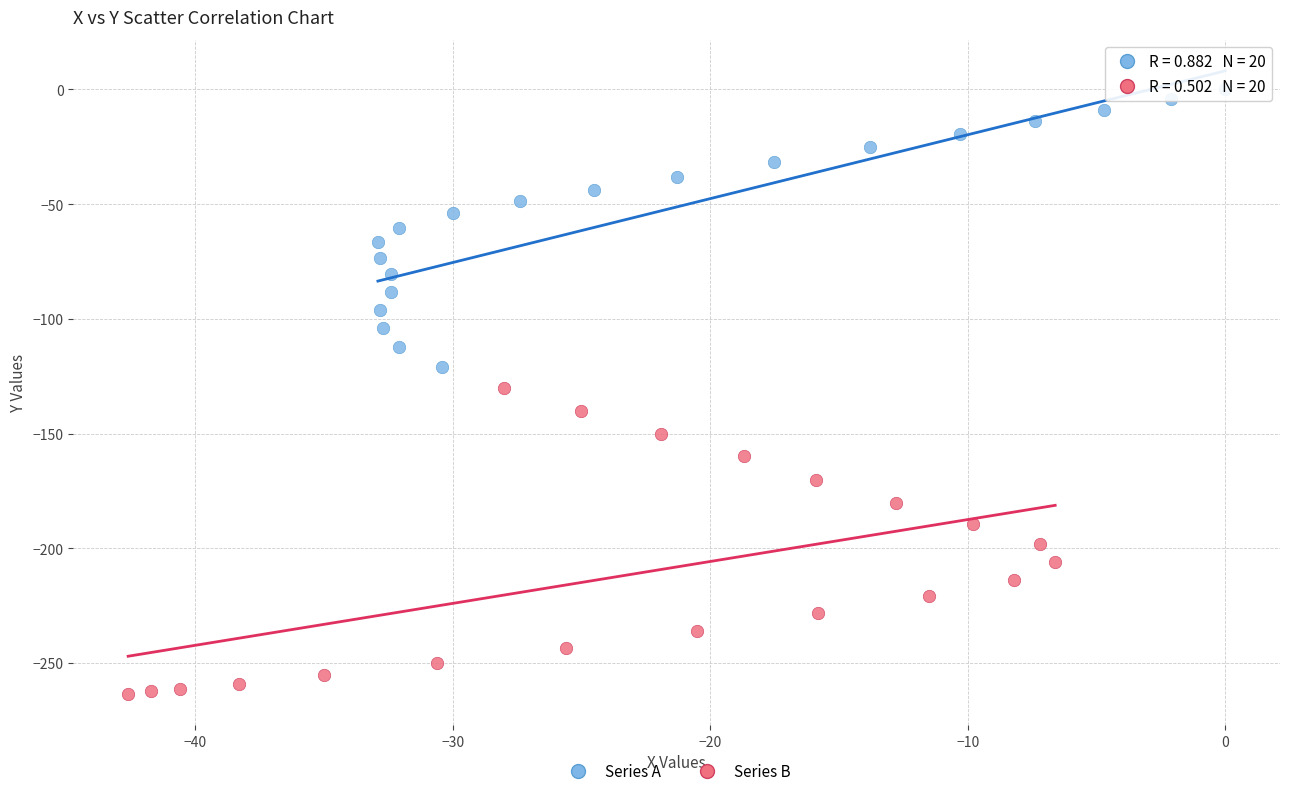

Which series has the largest Y range (max minus min)?

Series B